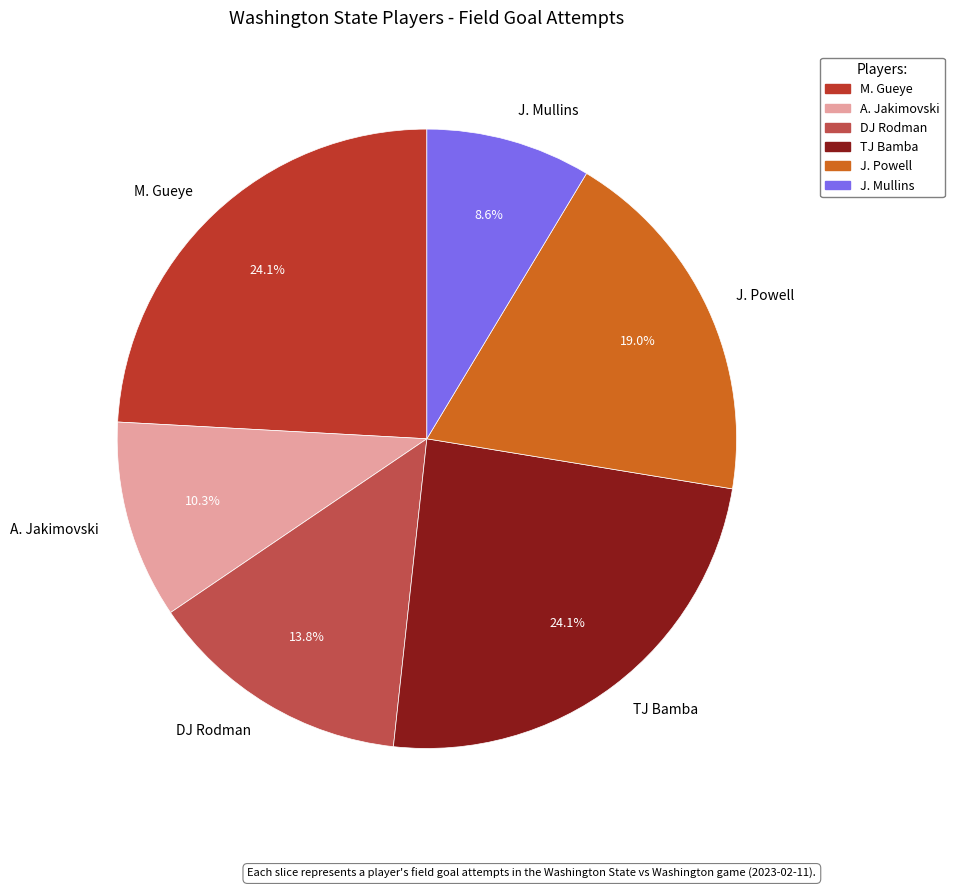

To the nearest percent, what portion does J. Powell represent?

19%